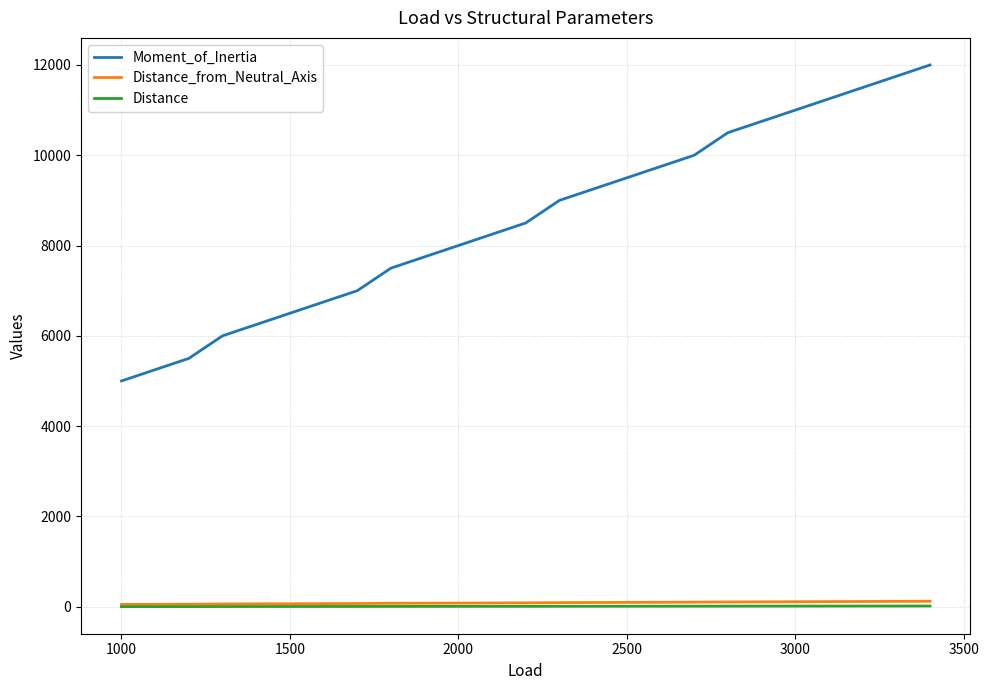

True or false: Moment_of_Inertia and Distance_from_Neutral_Axis intersect in this chart.

False